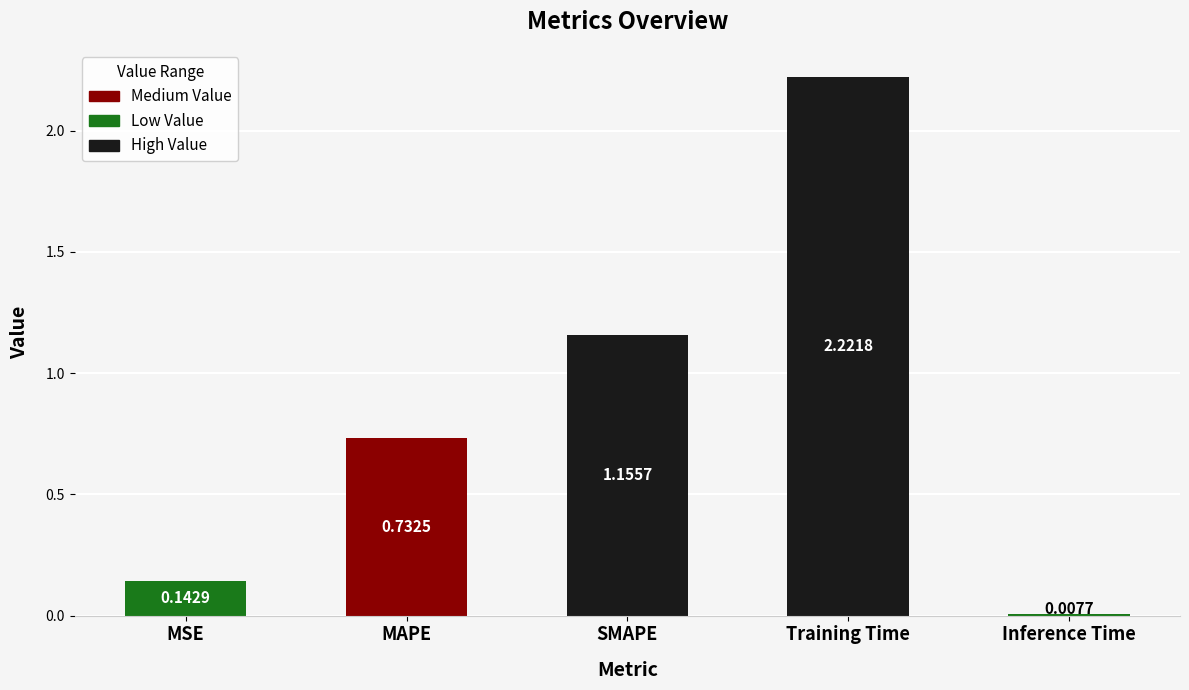

What is the change in value from MAPE to Inference Time?

-0.7